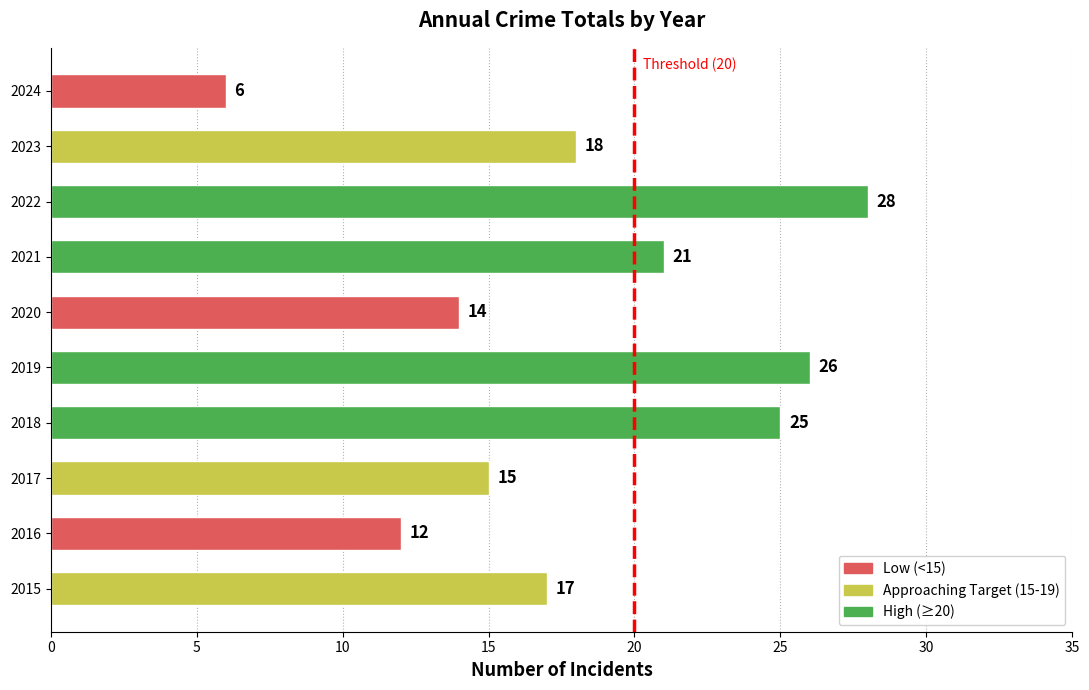

Which has a higher value, 2023 or 2016?

2023